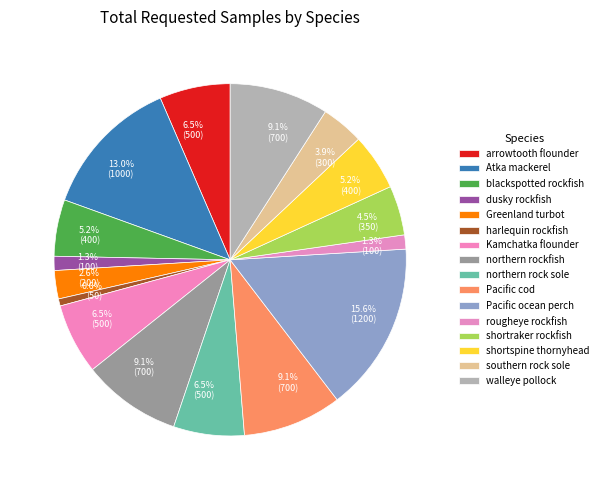

How many segments does this pie chart have?

16